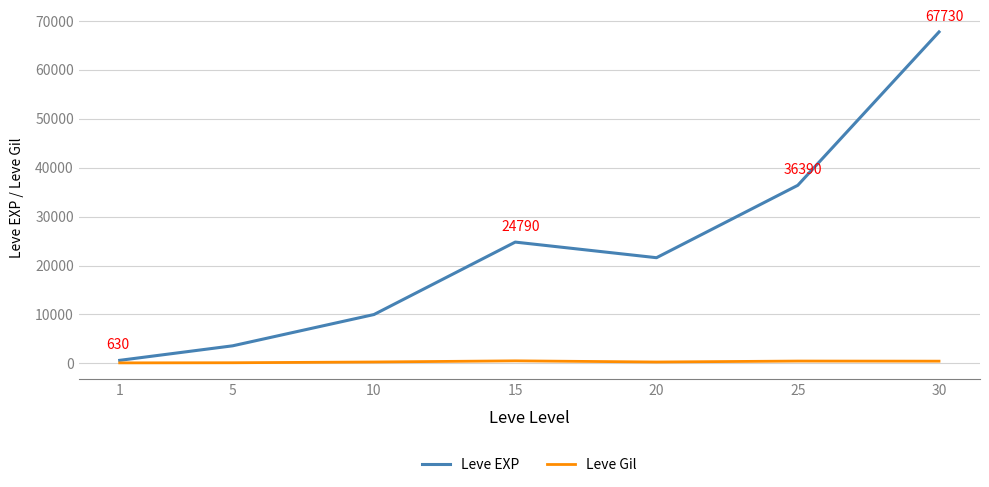

Is the value of Leve EXP at 25 greater than the value of Leve Gil at 1?

Yes